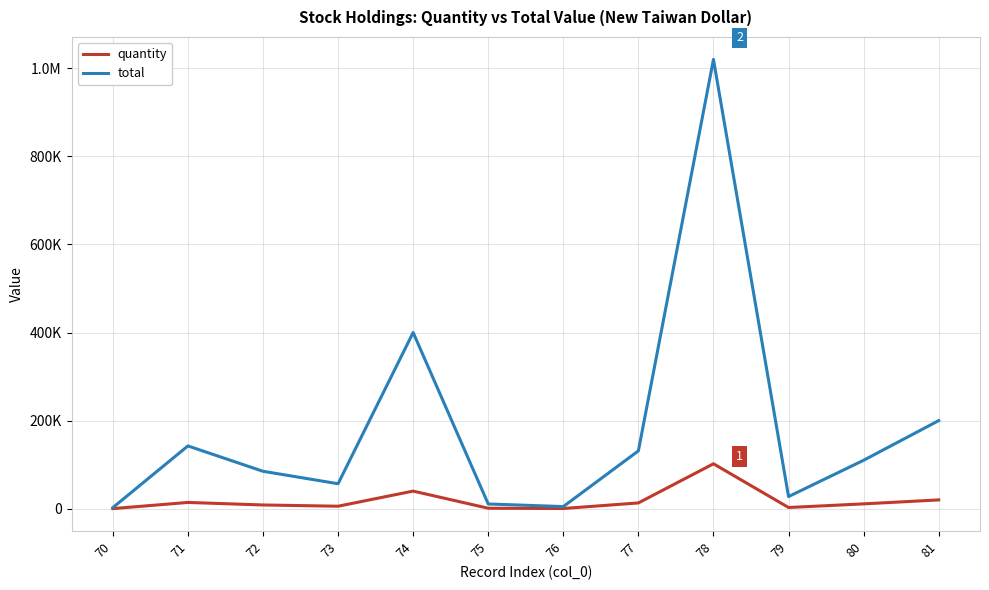

Is this an area chart (filled region under the line)?

No